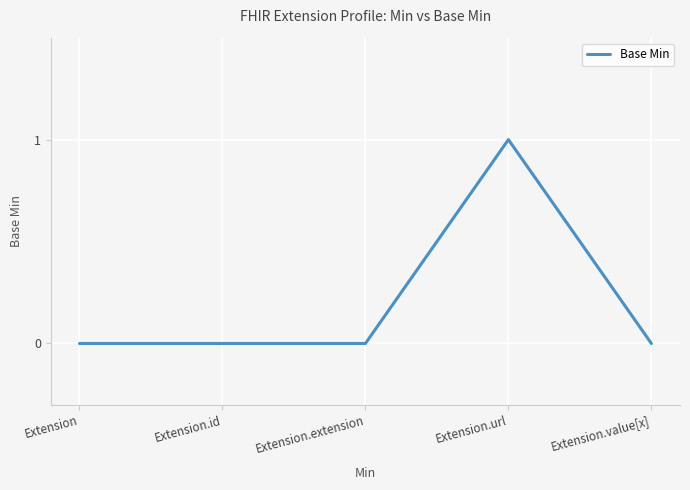

What position from the right is Extension.url?

2